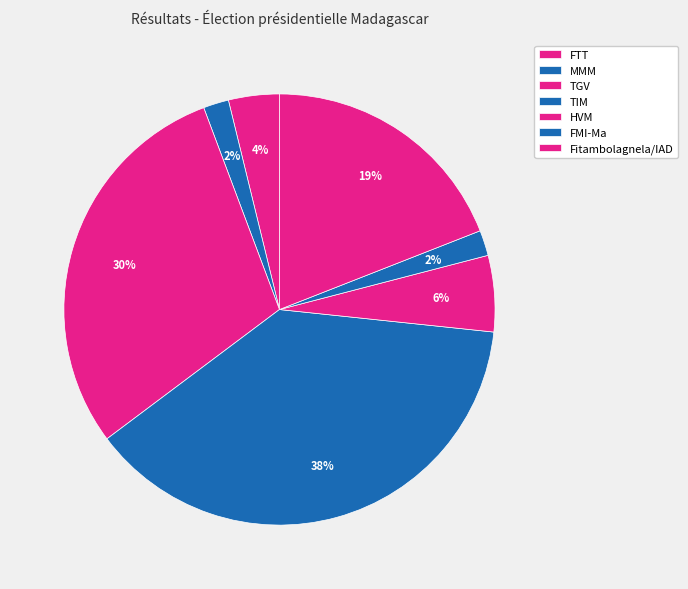

How many slices are in this pie chart?

7